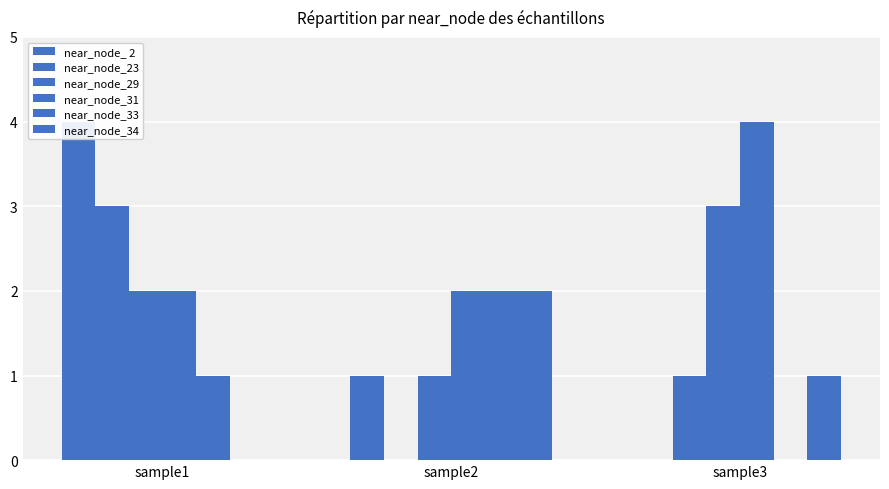

Count the near_node_33 values in the range 0 to 2.

3